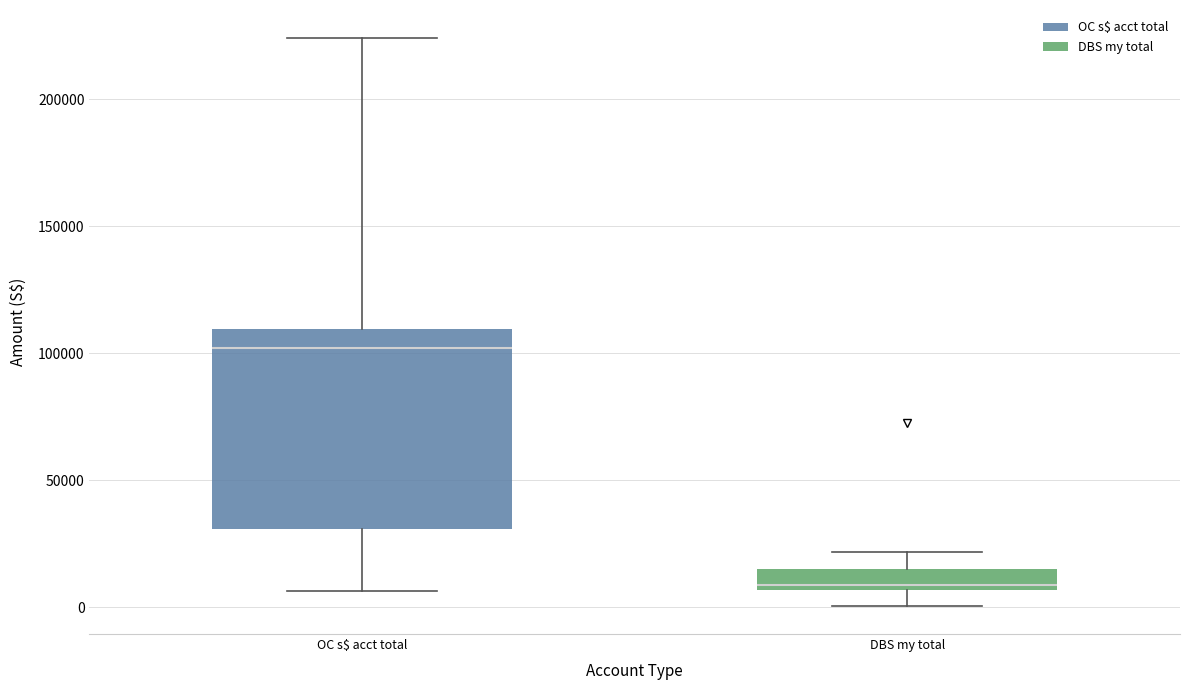

Comparing the boxes themselves (not the whiskers), which one is the tallest?

OC s$ acct total